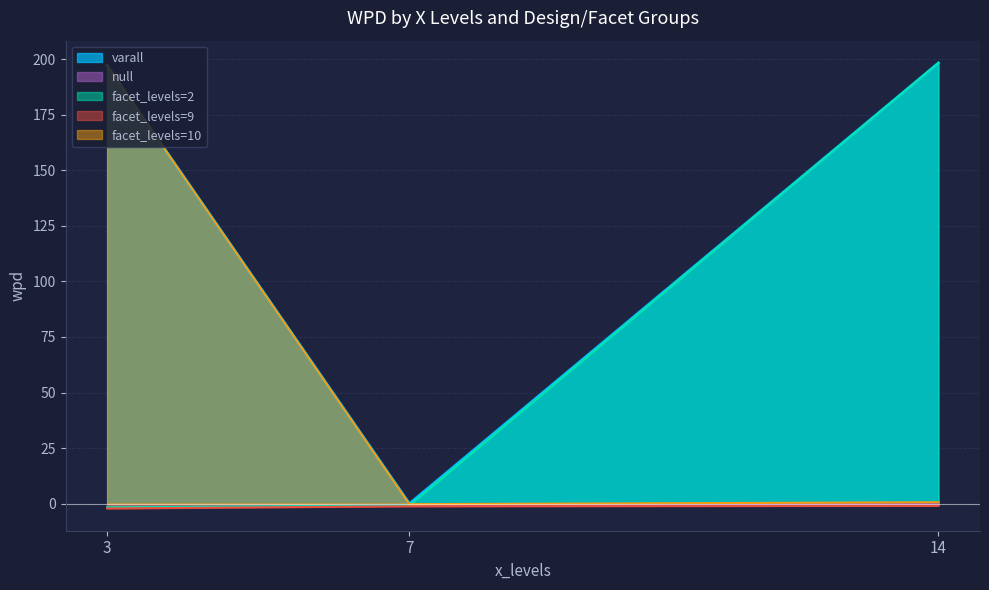

Which series has the largest range (max minus min)?

varall